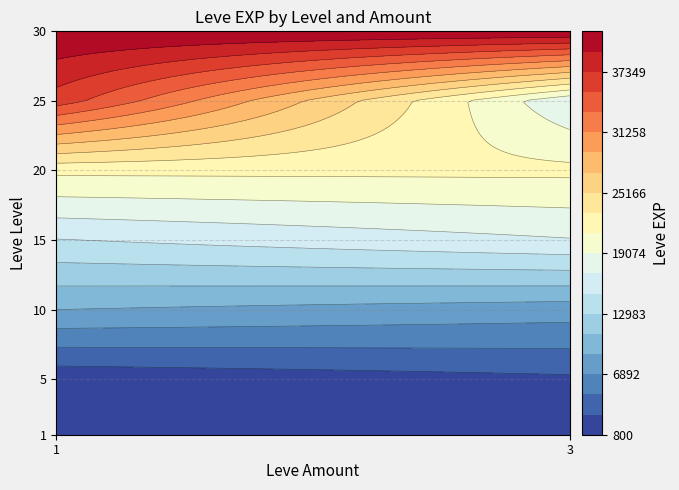

Which series changed the most between 25 and 30?

3